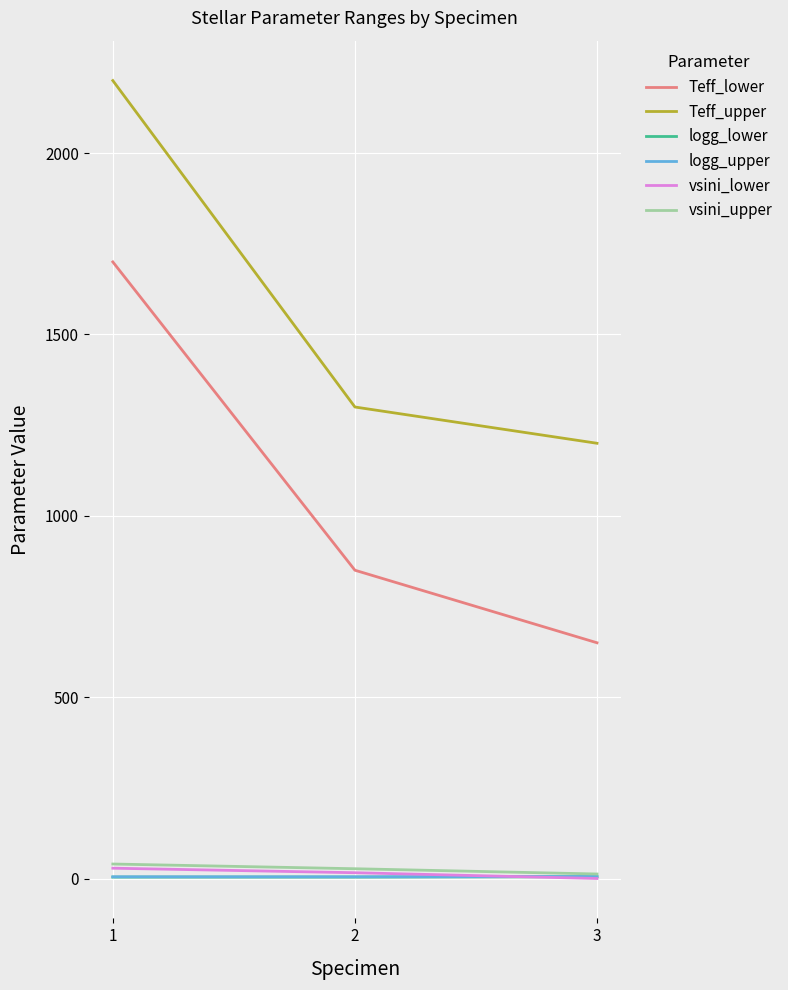

What is the sum of all vsini_lower values?

44.6